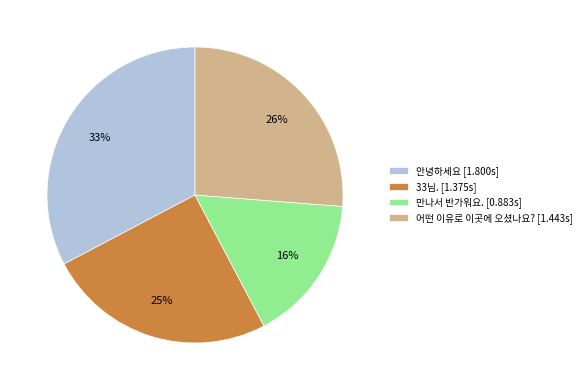

To the nearest percent, what is the difference between the 만나서 반가워요. and 33님. slice percentages?

9%